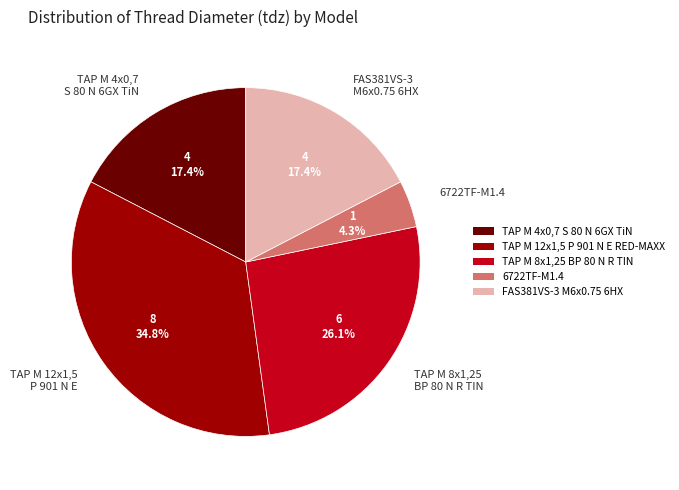

Does any single category account for the majority?

No